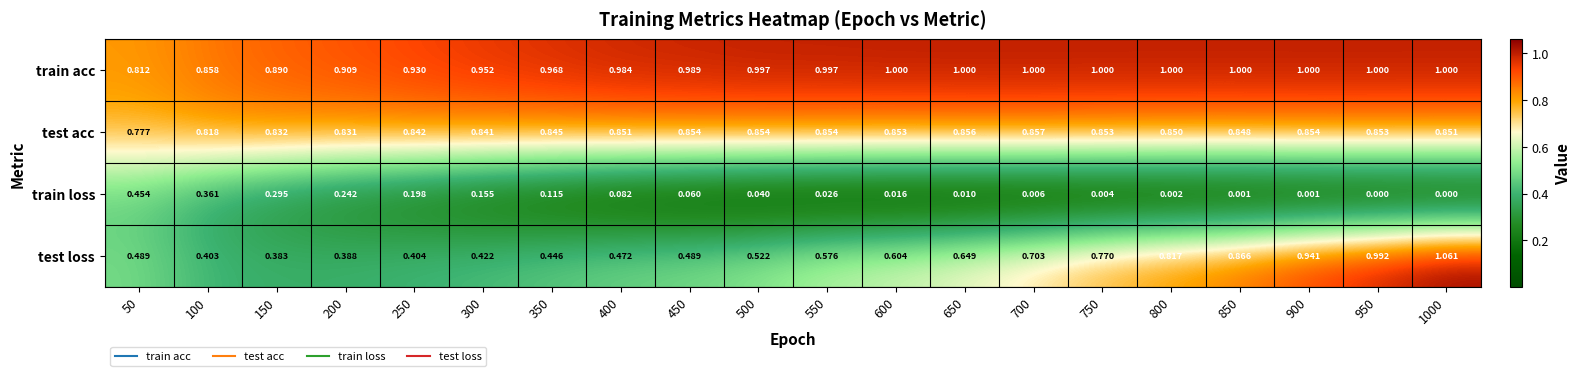

Between 700 and 900, which series saw the biggest shift?

test loss